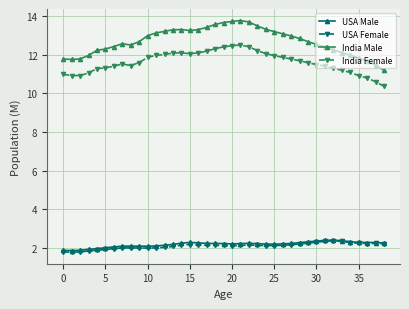

What is the value of the India Male point at the 33rd from the left?

12.3